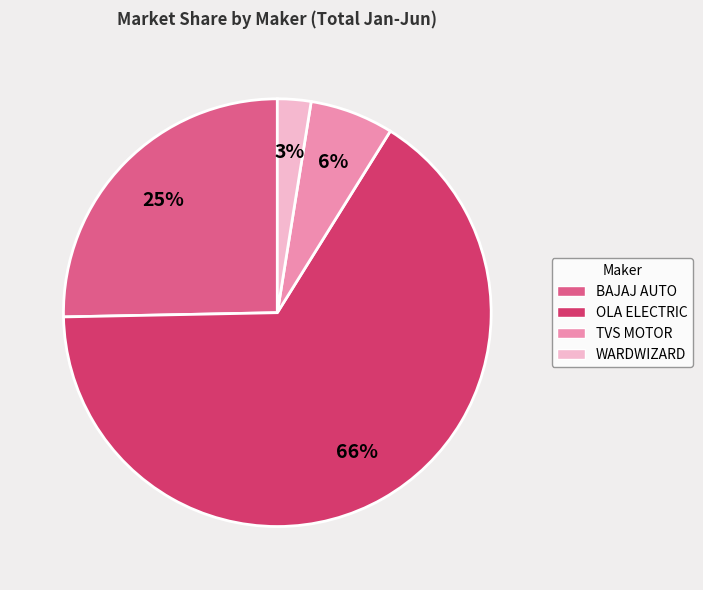

Is it true that TVS MOTOR is 6% of the pie?

True